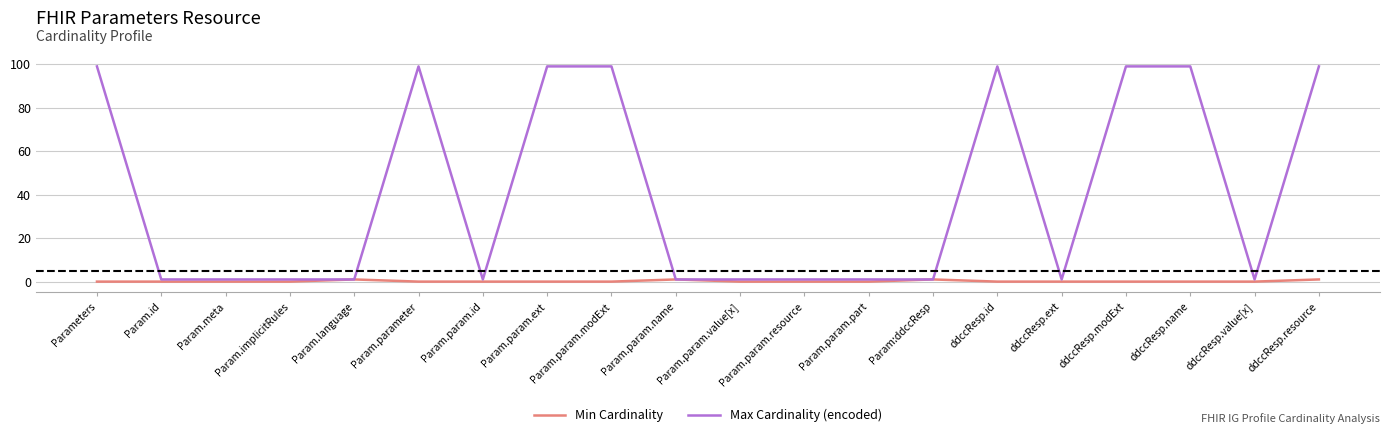

Which series has the widest spread of values?

Max Cardinality (encoded)